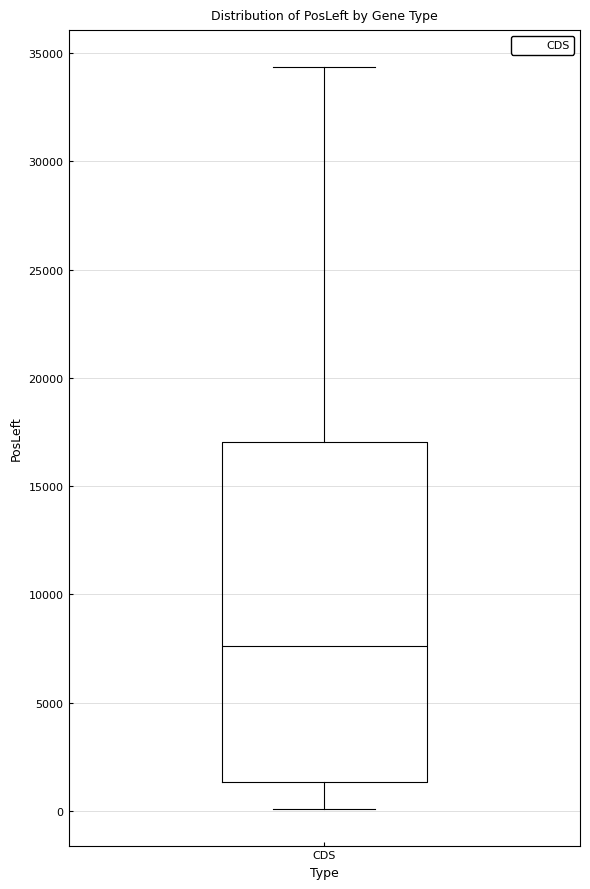

Where does the median line of the box for CDS sit on the y-axis? The values are not printed on the chart, so give them approximately, as read against the axis.

7500